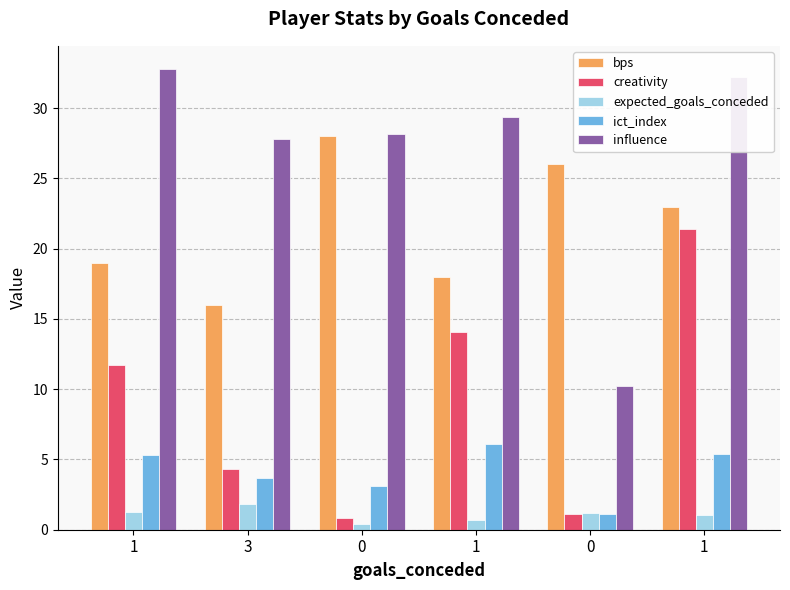

Reading left to right, extract all data points from this chart.

bps: 19.0	16.0	28.0	18.0	26.0	23.0
creativity: 11.7	4.3	0.8	14.1	1.1	21.4
expected_goals_conceded: 1.3	1.8	0.4	0.7	1.2	1.0
ict_index: 5.3	3.7	3.1	6.1	1.1	5.4
influence: 32.8	27.8	28.2	29.4	10.2	32.2